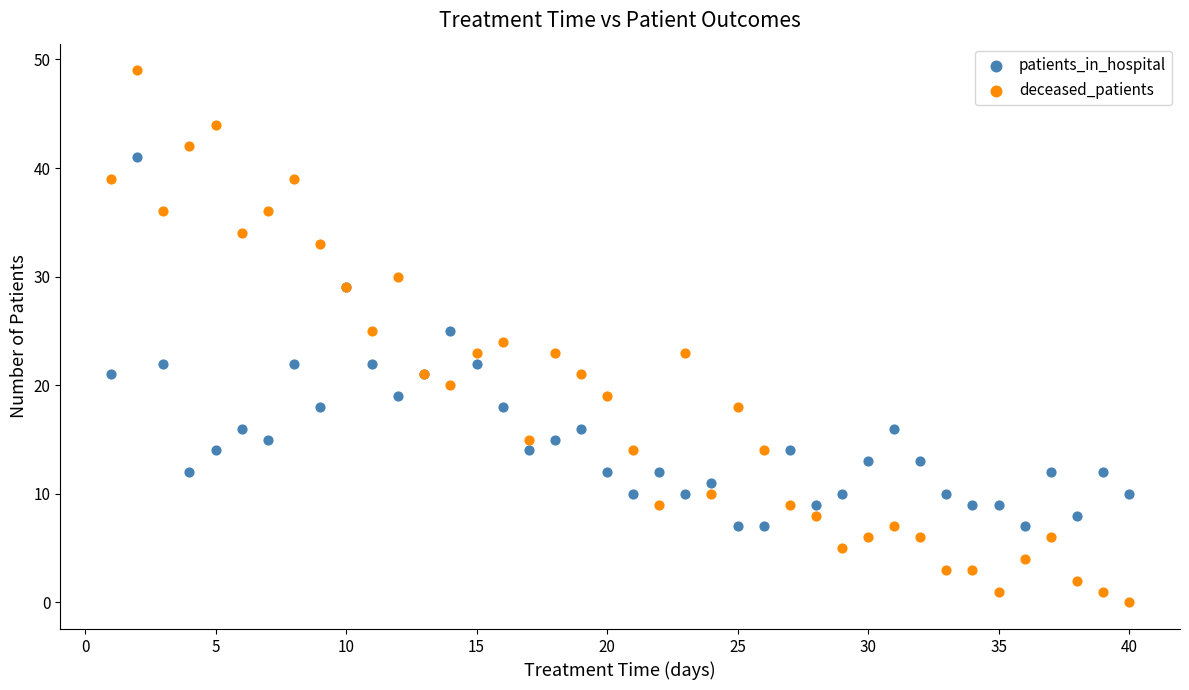

Which series contains the lowest Y value?

deceased_patients